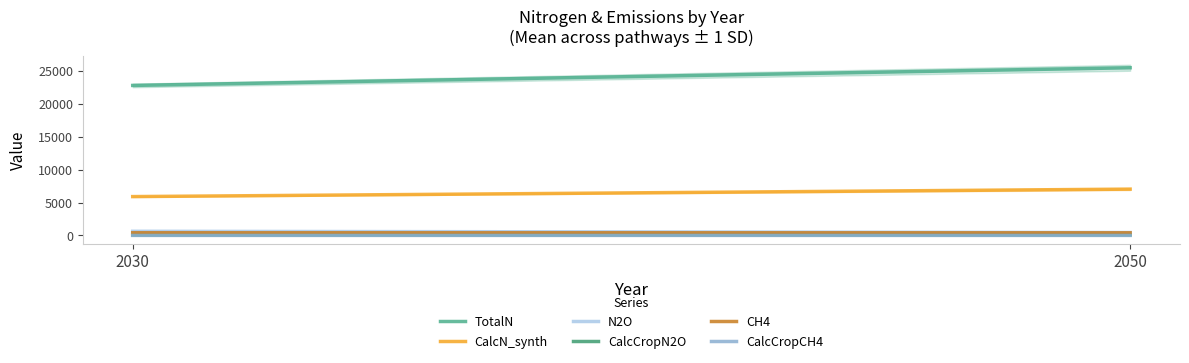

How many series are shown in this chart?

6